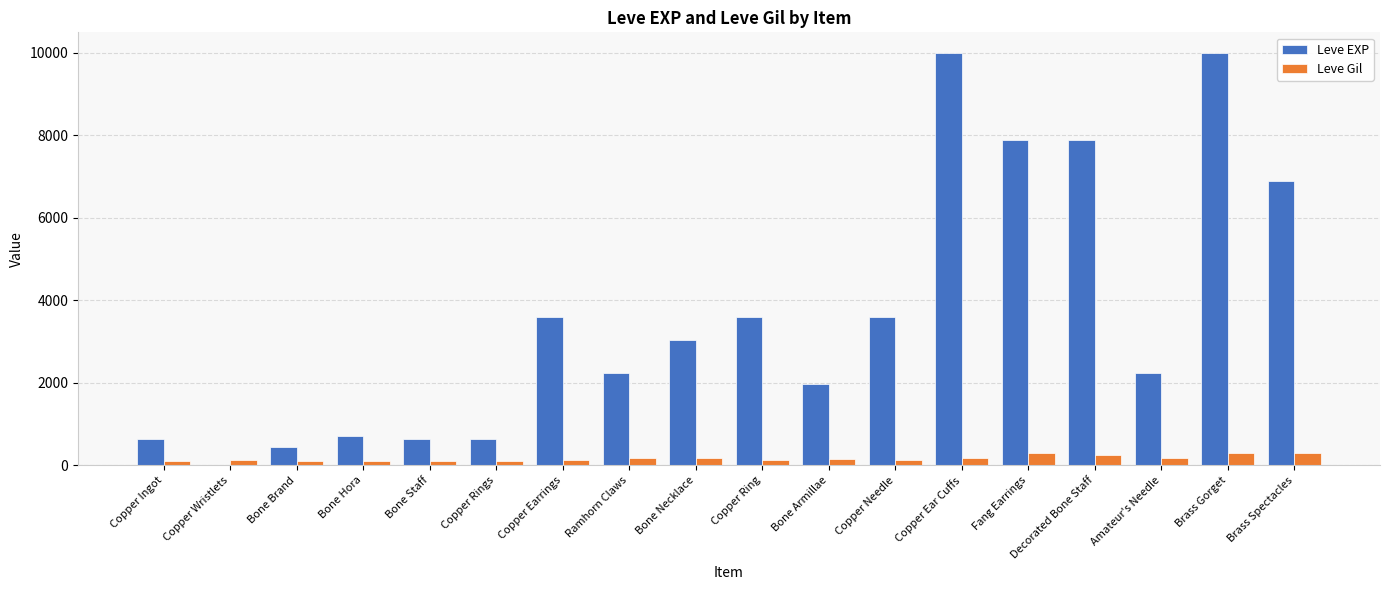

Which series changed the most between Bone Brand and Fang Earrings?

Leve EXP